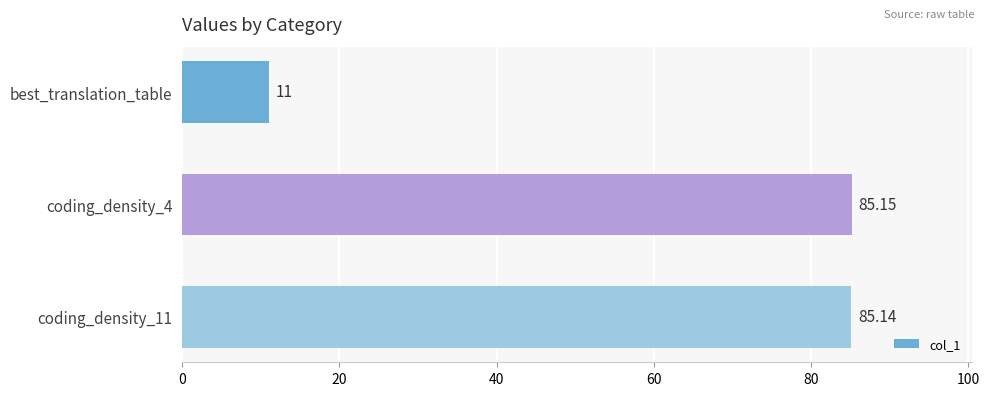

What is the label of the 1st bar from the top?

best_translation_table